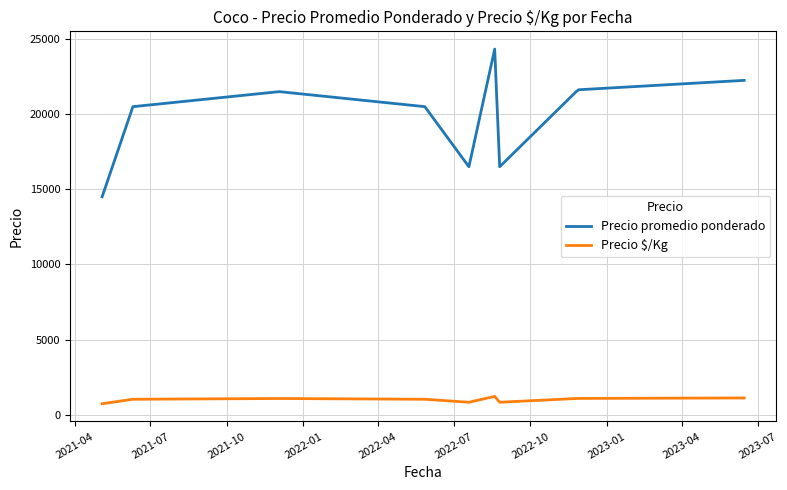

Which series has the largest range (max minus min)?

Precio promedio ponderado